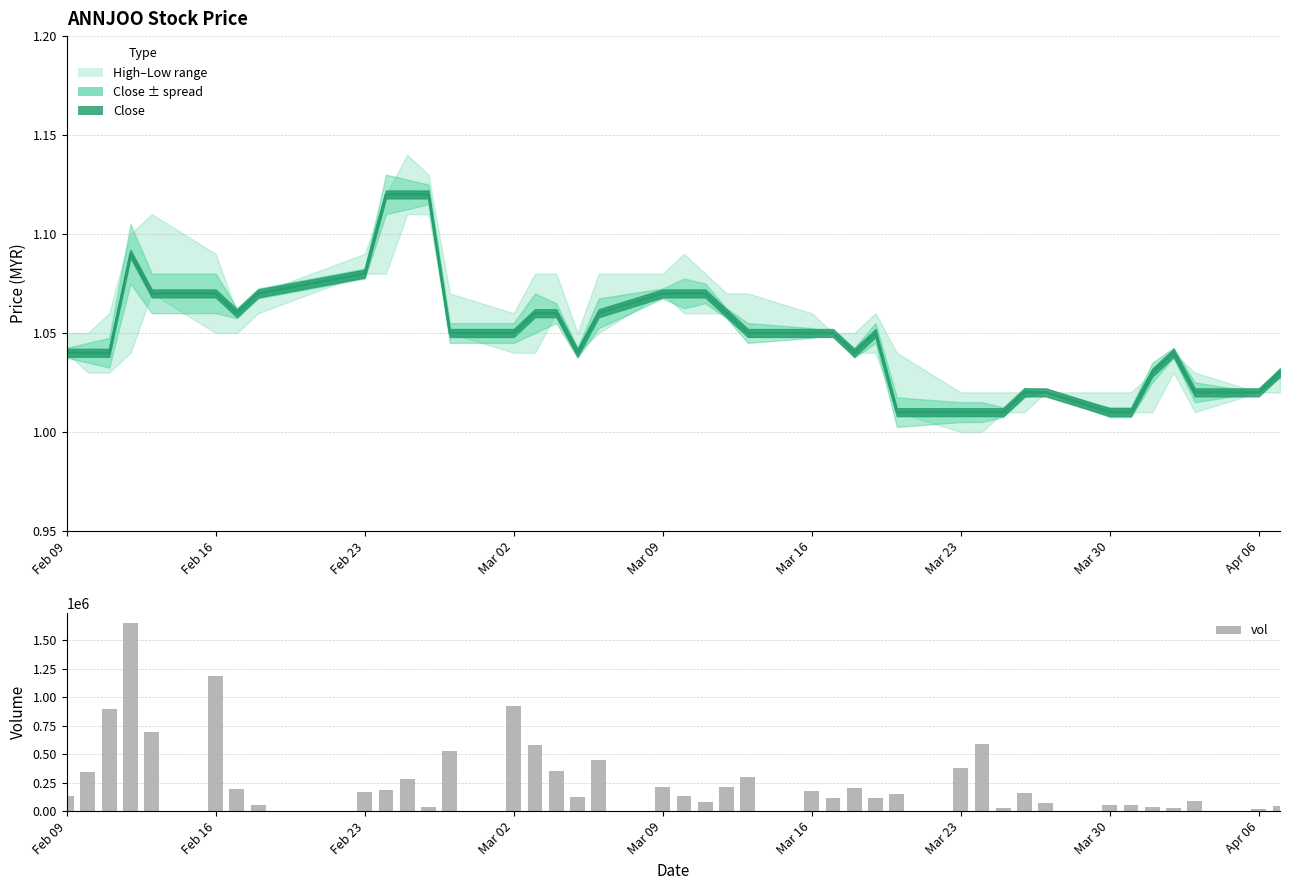

Does the chart contain stacked bars?

No